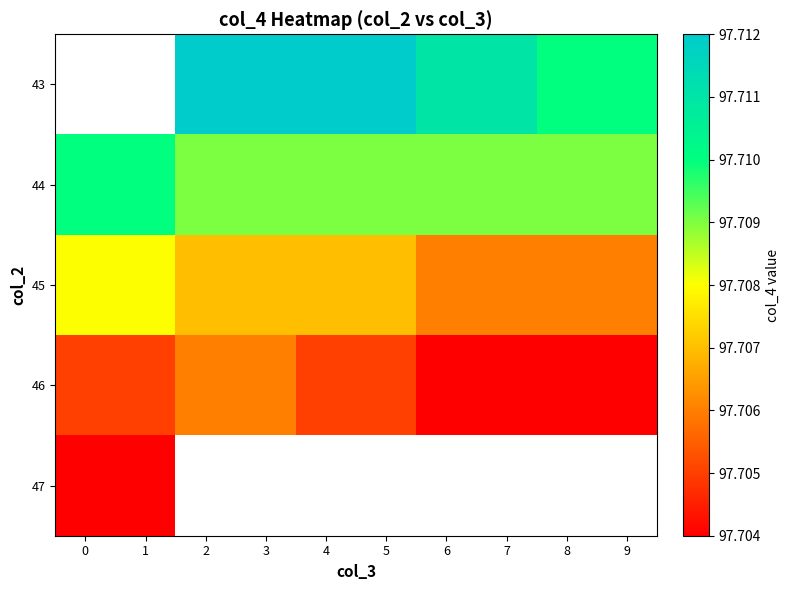

List the series in order of their peak value, lowest first.

47, 46, 45, 43, 44